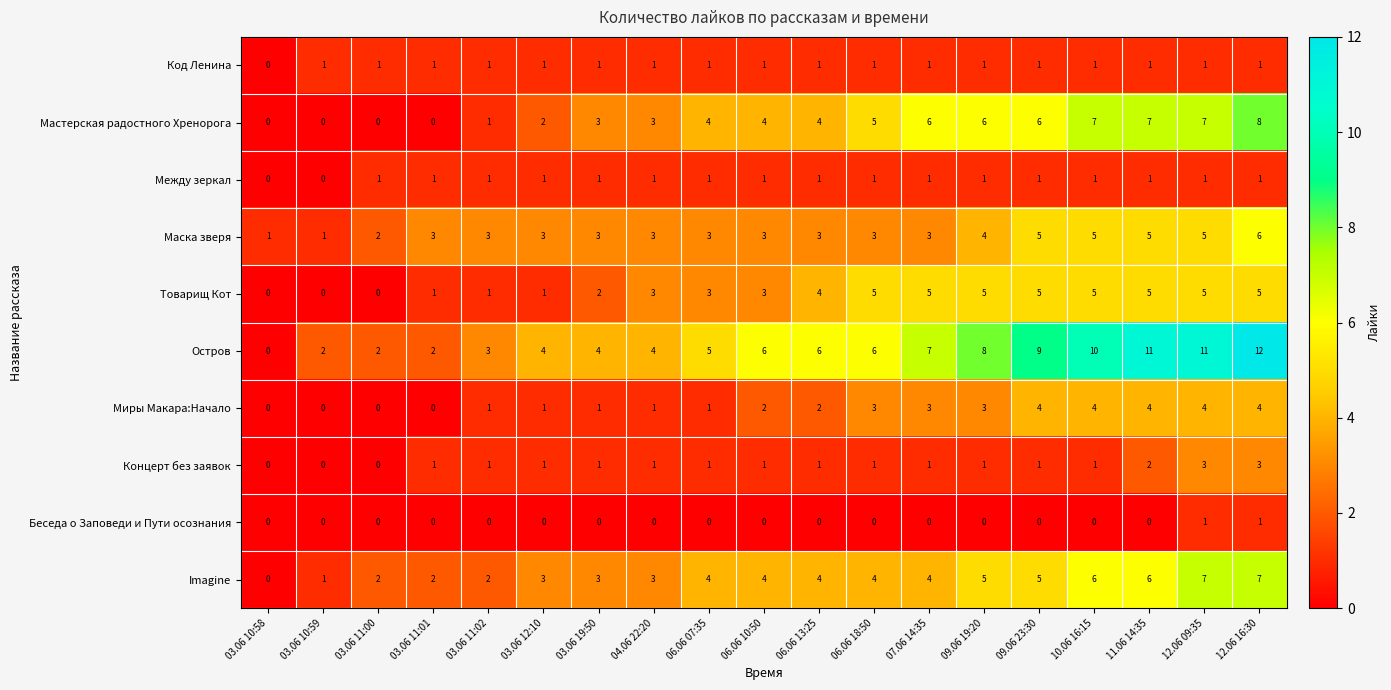

Which series has the widest spread of values?

Остров